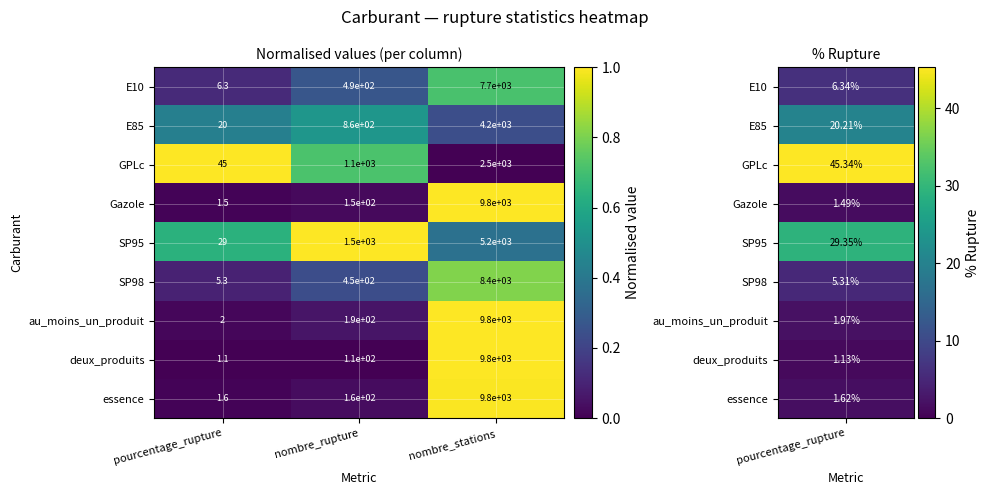

What is the maximum value shown in the chart?

9800.0